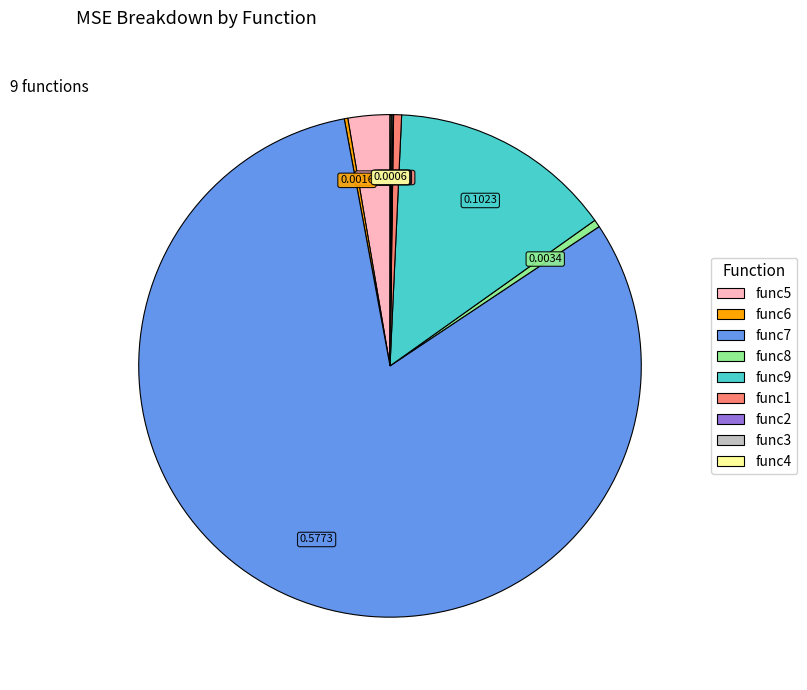

Is the sum of func8 and func9 greater than half?

No